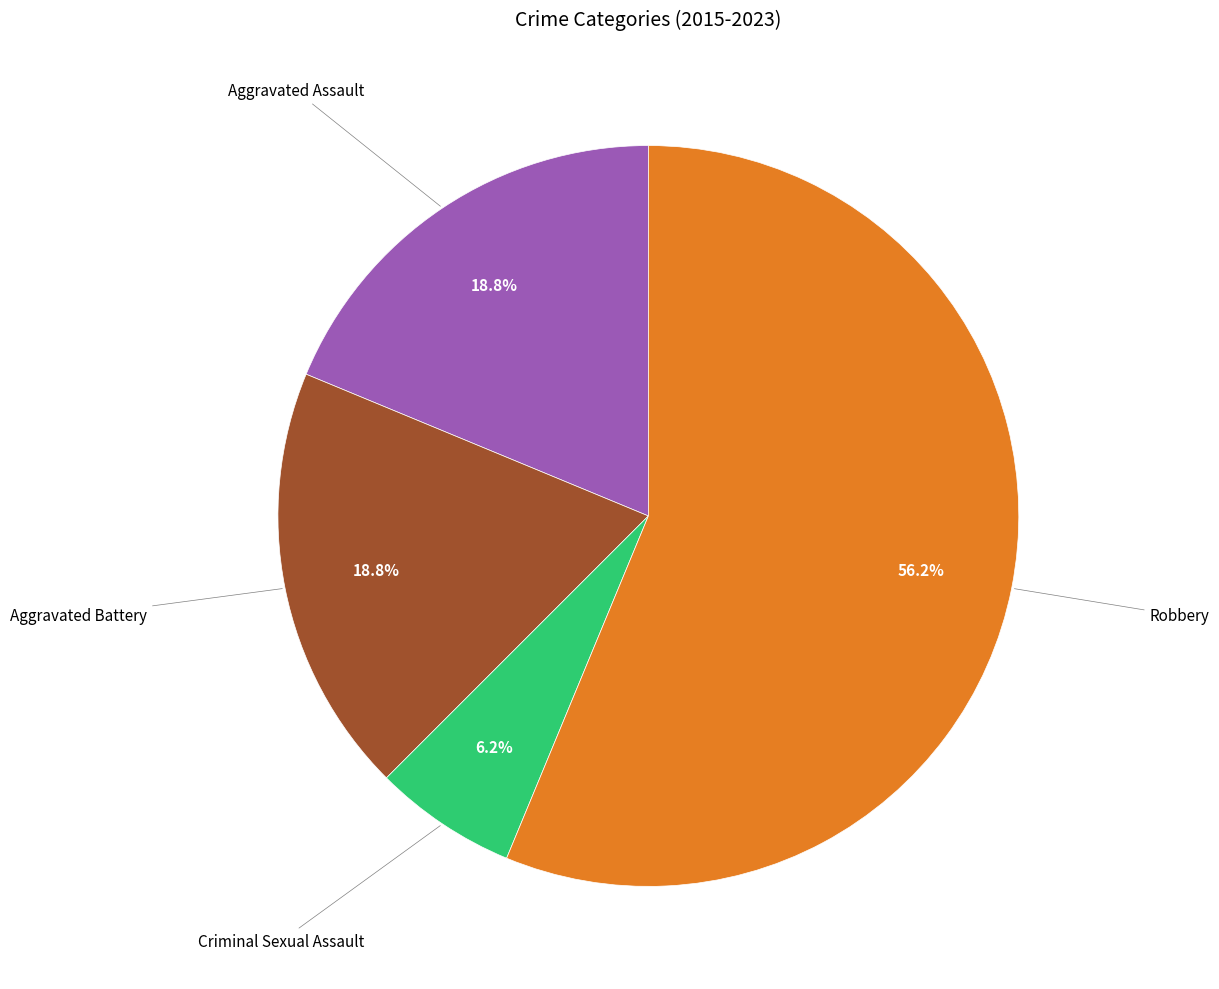

Does any single category account for the majority?

Yes